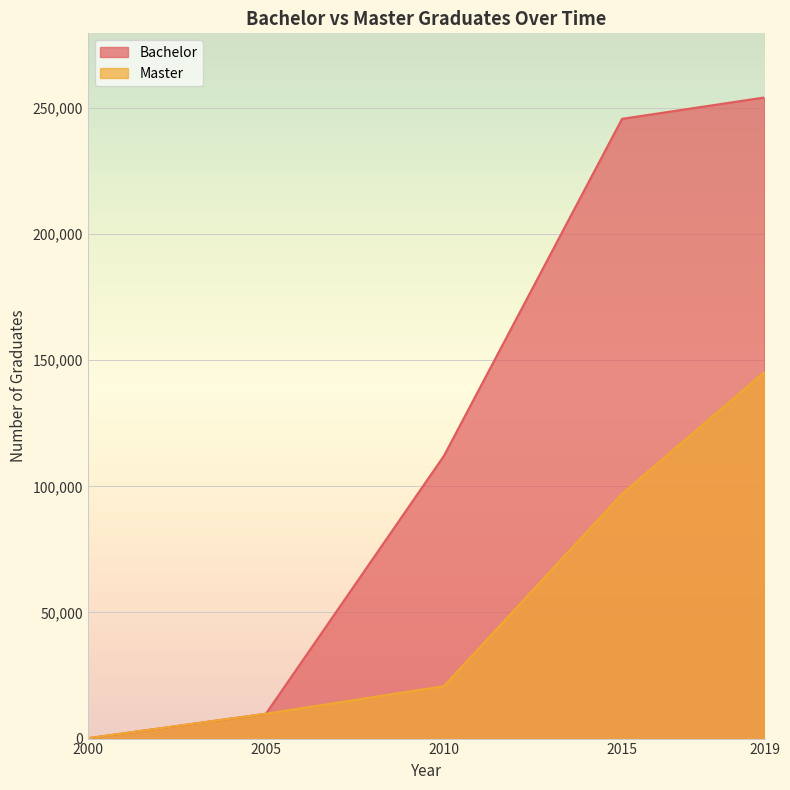

How many data points does each series have?

5